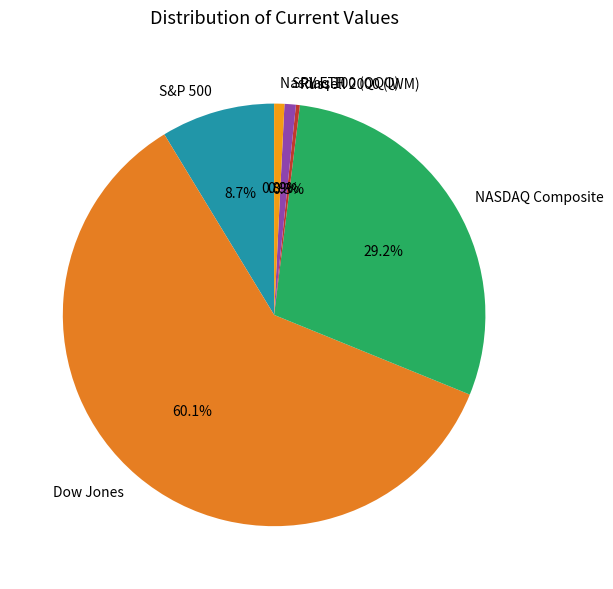

What is the largest slice in the pie chart?

Dow Jones